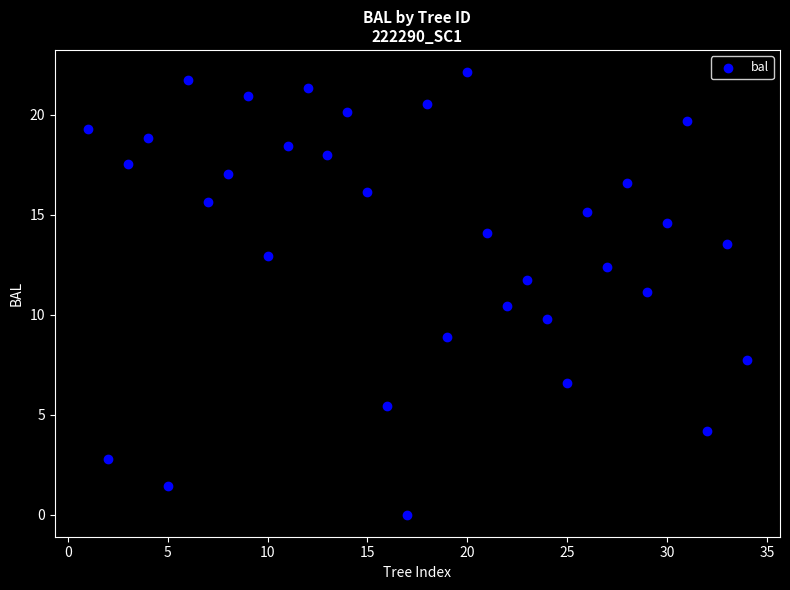

What is the range of X values (max minus min)?

33.0